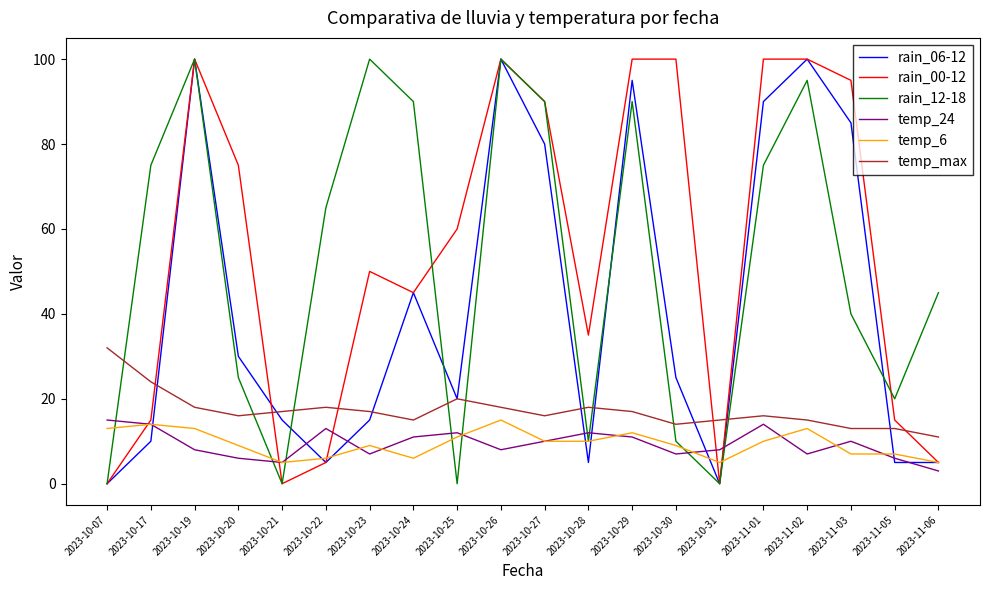

Where do temp_24 and rain_12-18 first cross each other?

2023-10-07 and 2023-10-17